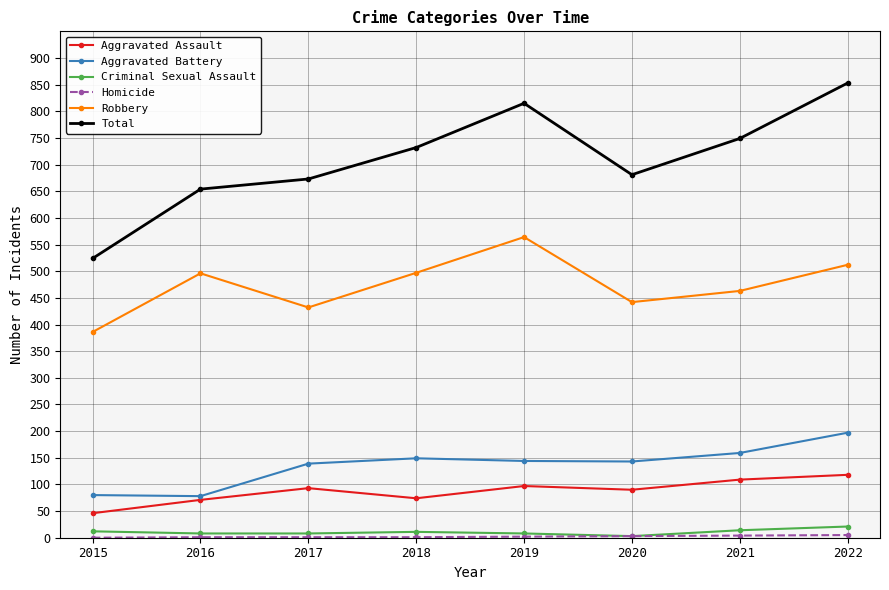

How many data points does each series have?

8